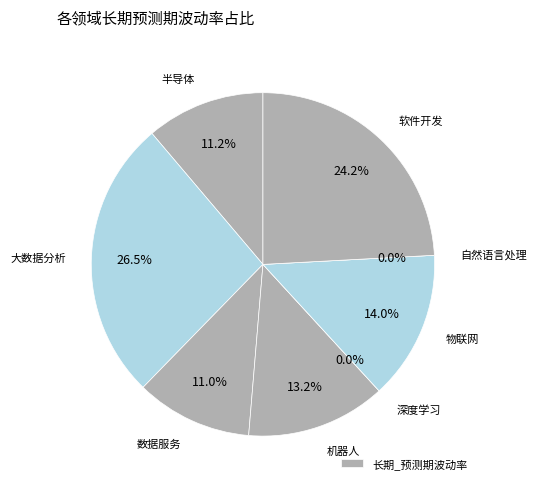

Does any single category account for the majority?

No